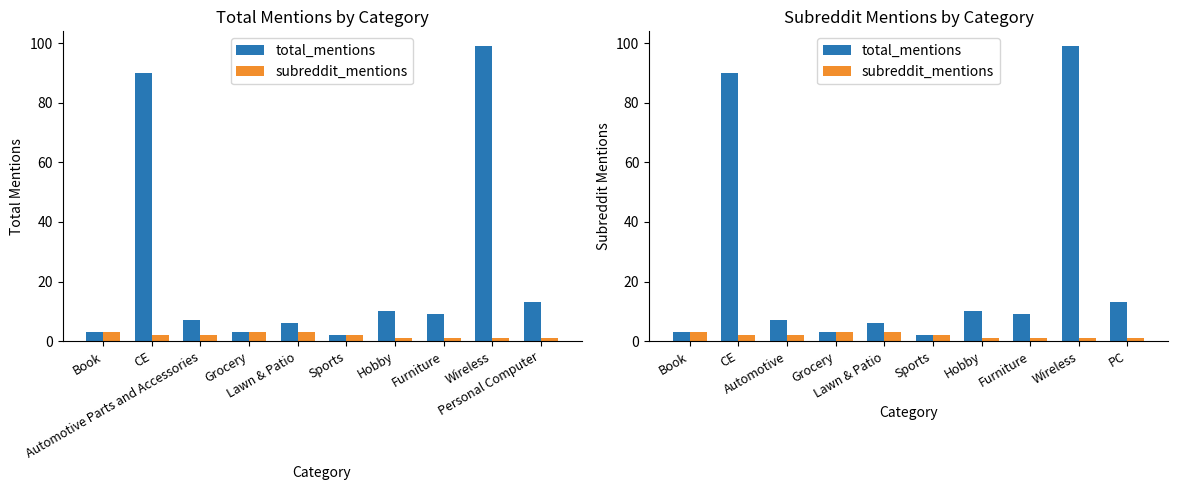

List the series in order of their overall mean, highest first.

total_mentions, subreddit_mentions